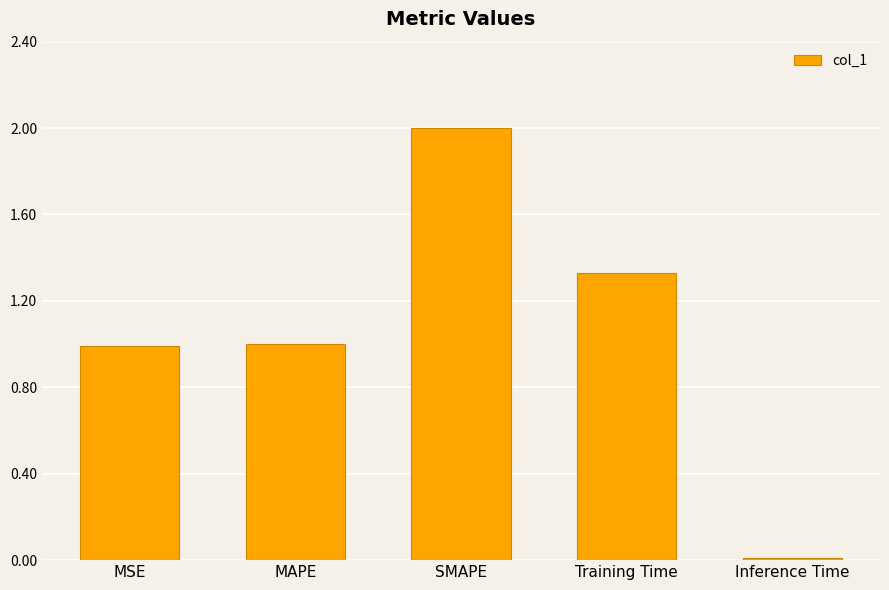

What position from the right is MAPE?

4